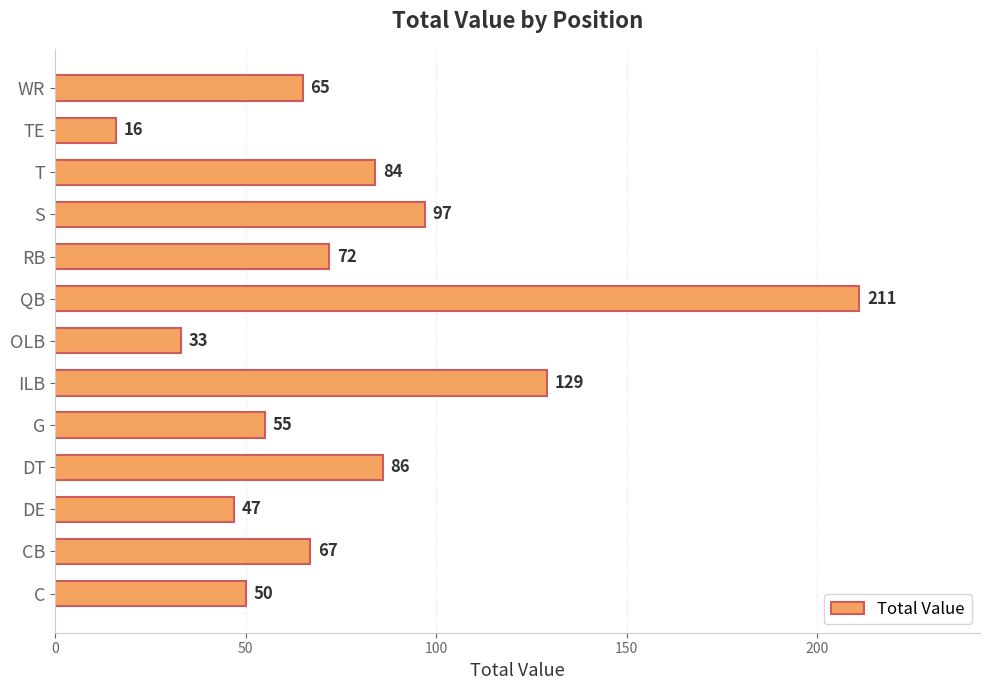

What is the sum of all values?

1012